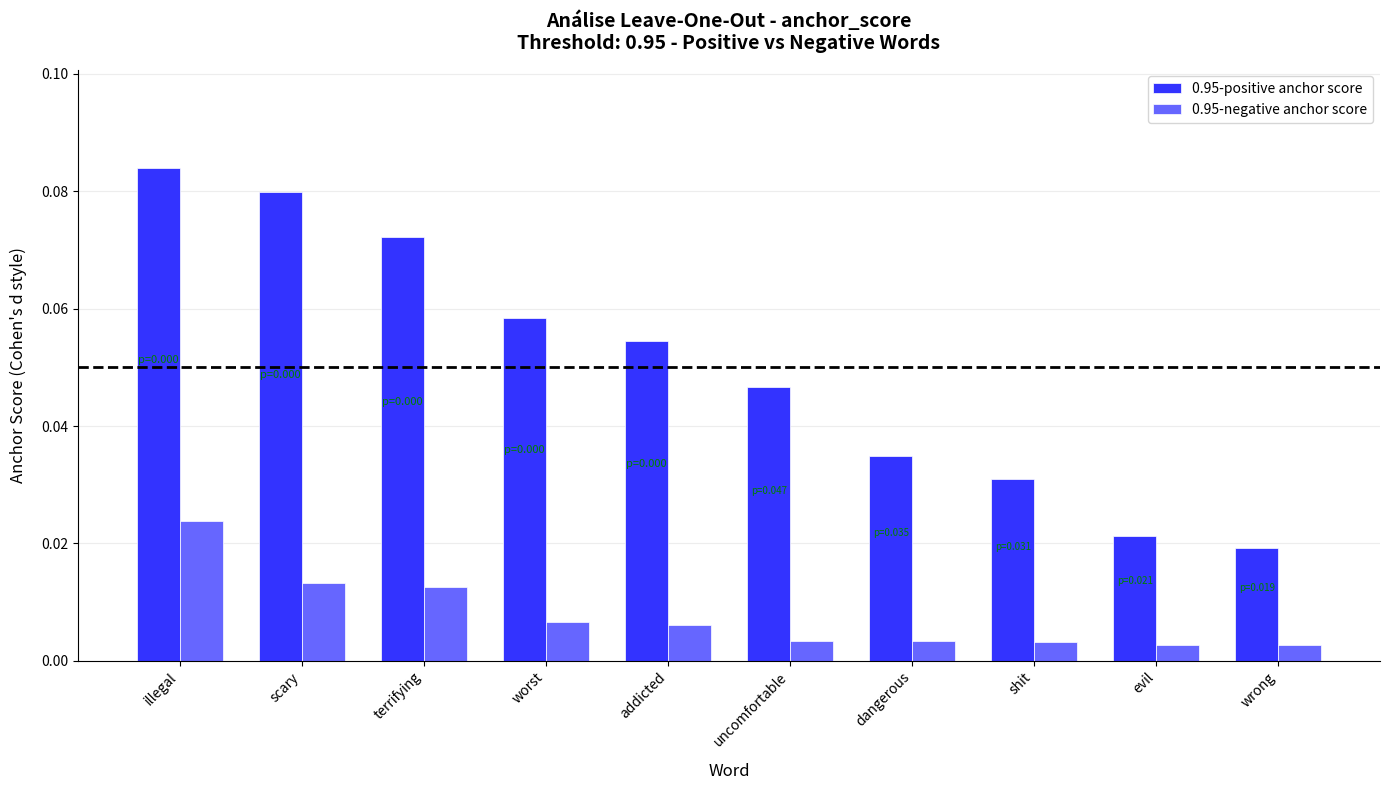

At which category is the sum across all series the highest?

illegal